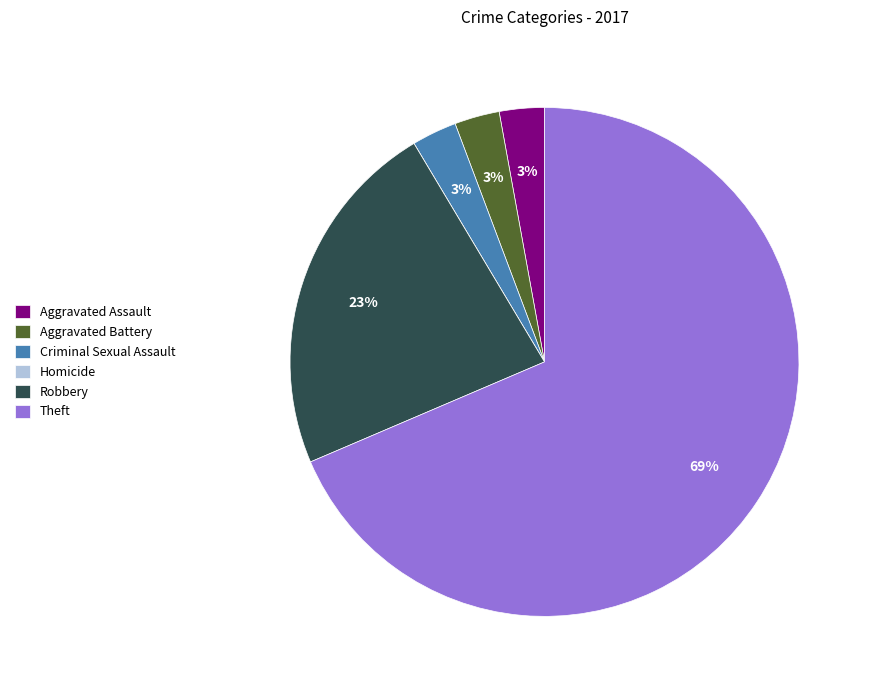

To the nearest percent, what is the average slice percentage?

17%